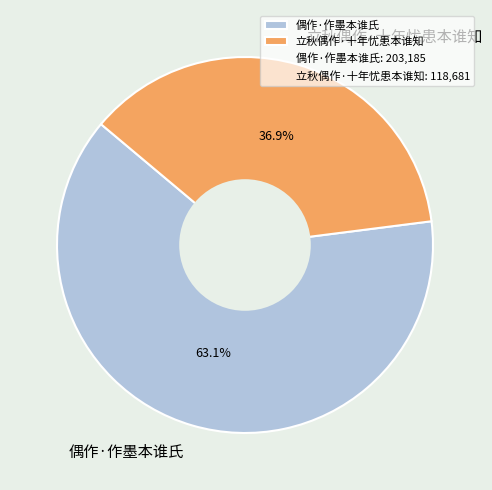

Rank the categories by value from lowest to highest.

立秋偶作·十年忧患本谁知, 偶作·作墨本谁氏